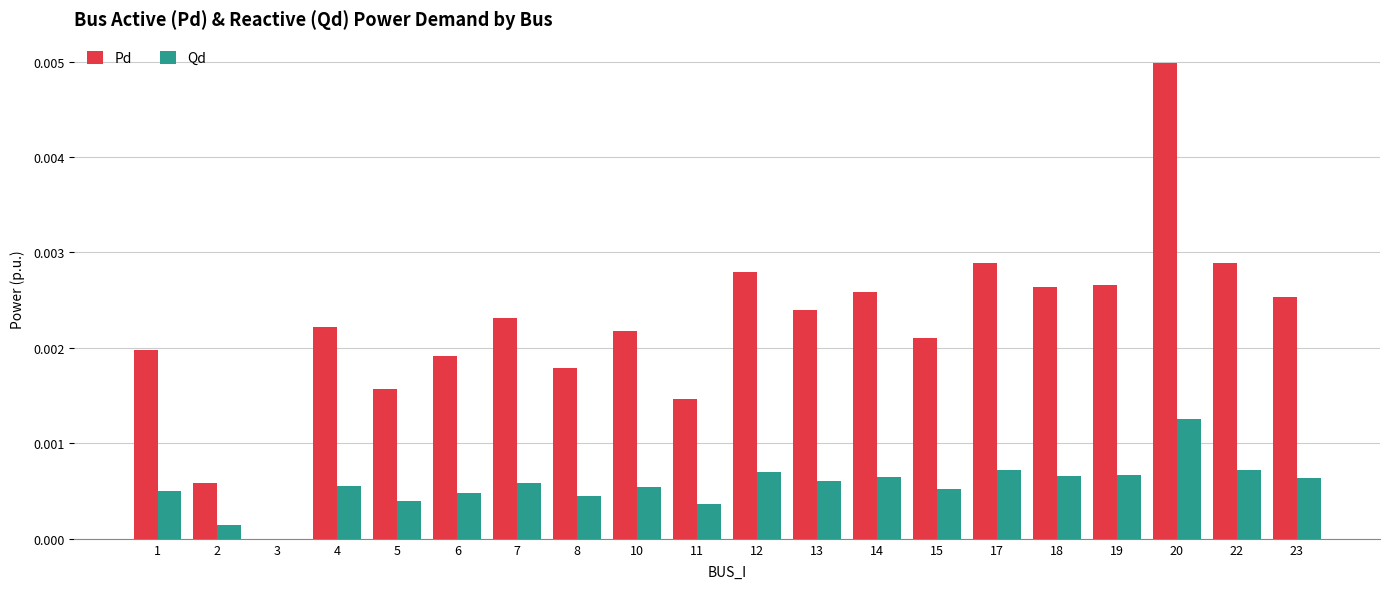

True or false: Qd has a value of 0.0 at 1.

True